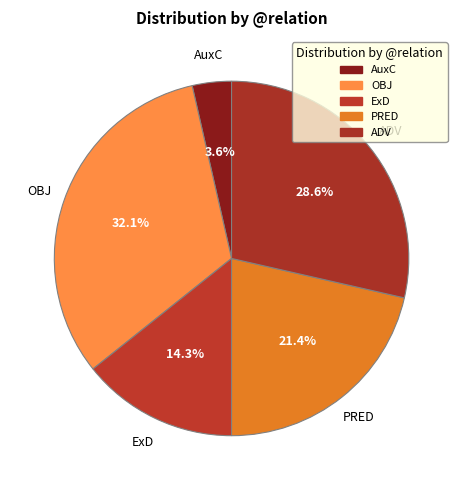

Count the number of slices in the pie.

5